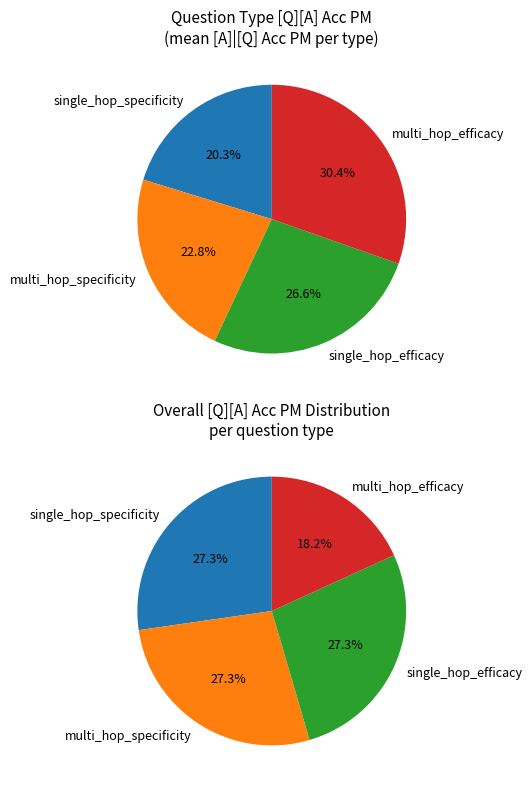

To the nearest percent, what portion does single_hop_specificity represent?

27%